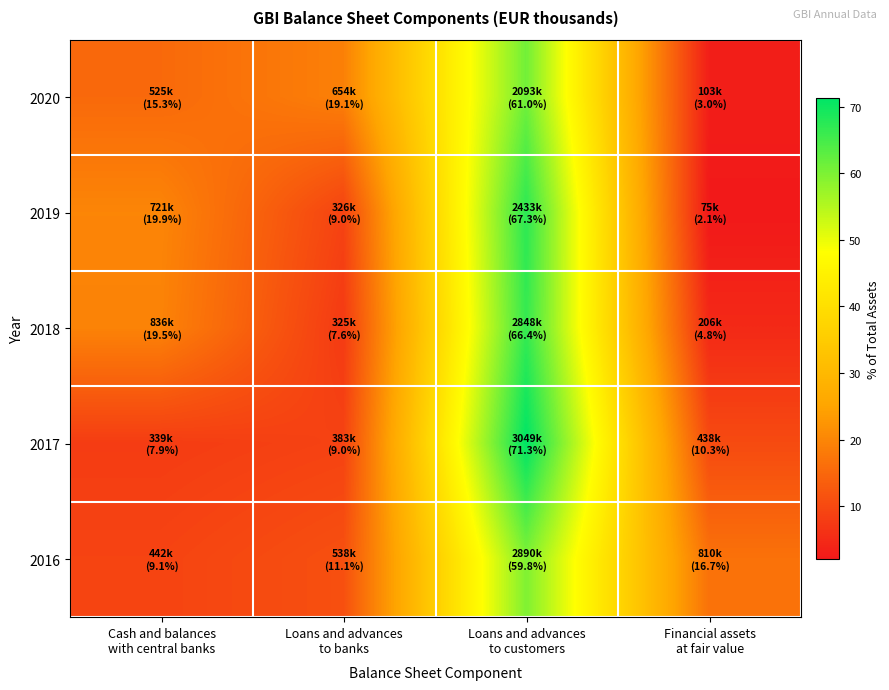

Which series changed the most between Cash and balances with central banks and Loans and advances to banks?

2018